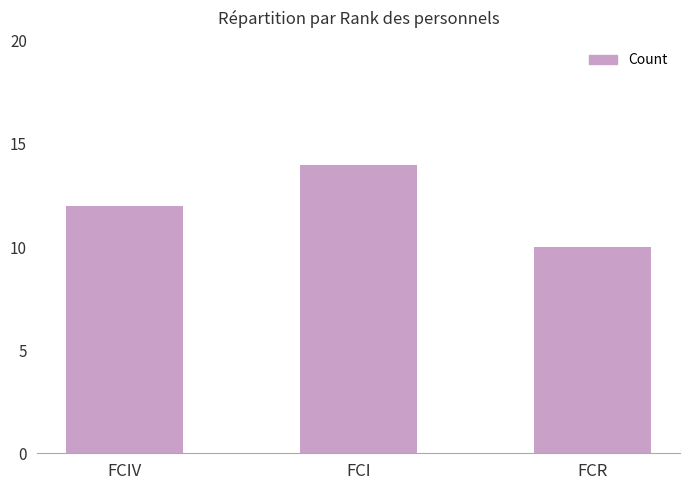

What is the change in value from FCIV to FCR?

-2